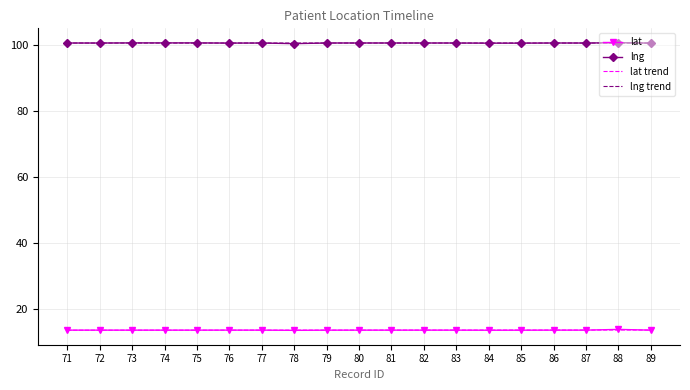

Is it true that lat trend equals 13.7 at 77?

True